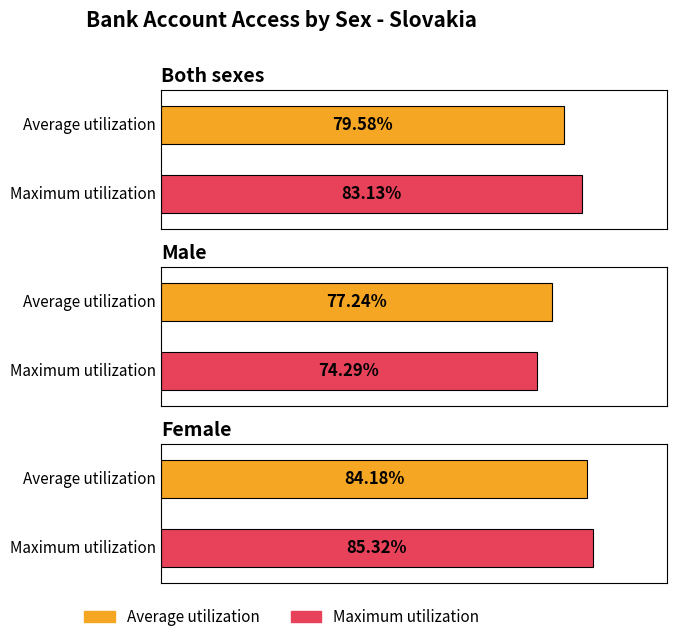

At which category is the sum across all series the highest?

Female